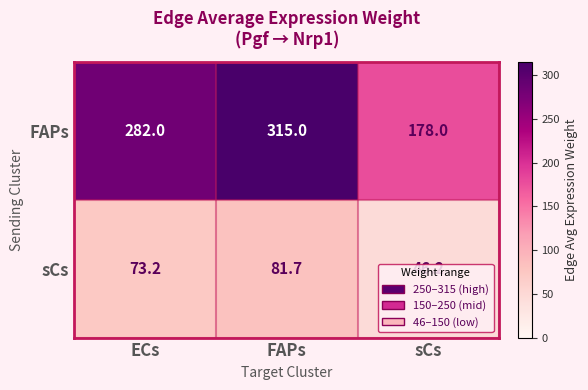

Is it true that FAPs equals 113.0 at sCs?

False